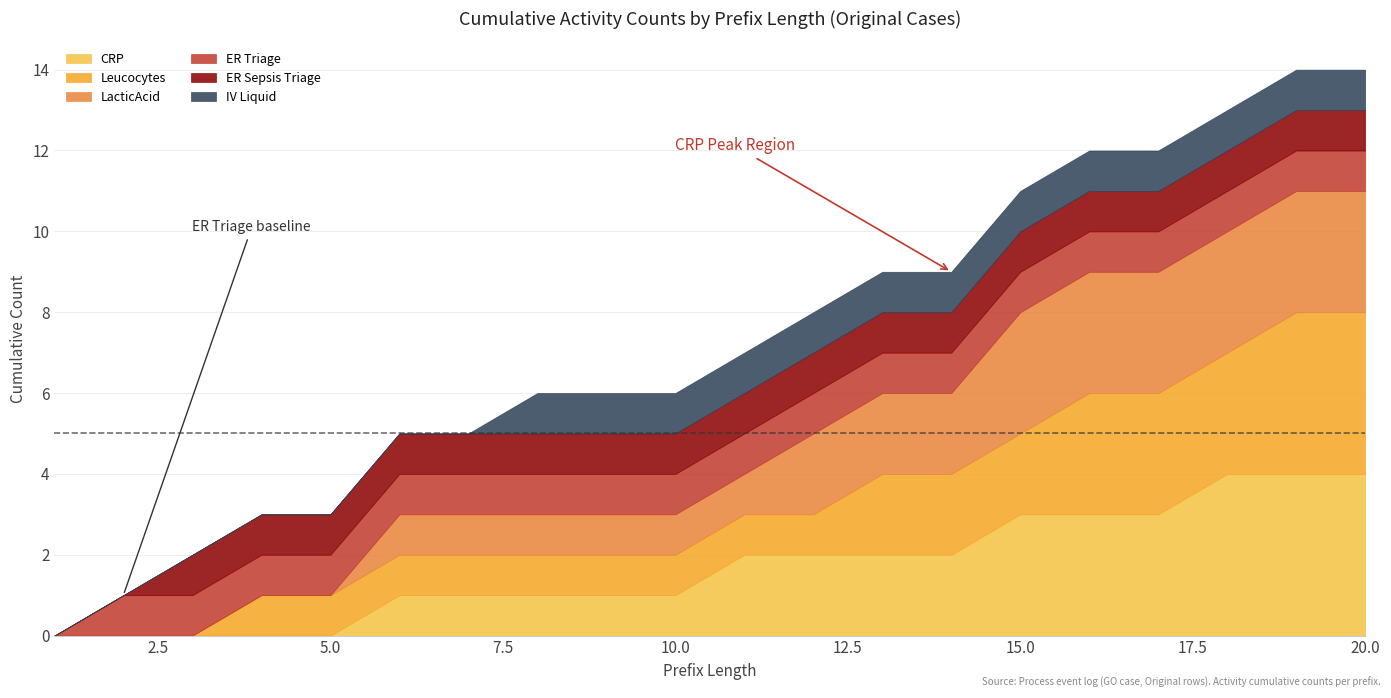

True or false: Leucocytes and ER Triage intersect in this chart.

False